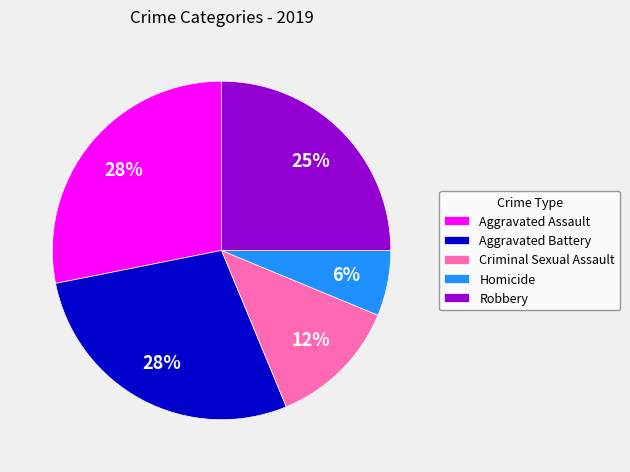

To the nearest percent, what is the average slice percentage?

20%